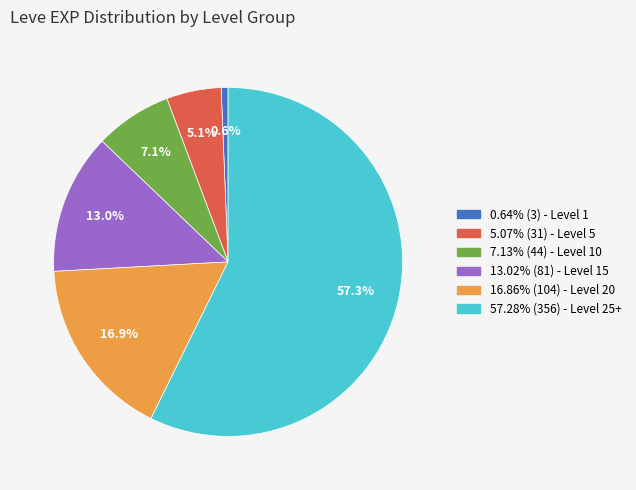

Is there any slice that represents more than half of the pie?

Yes